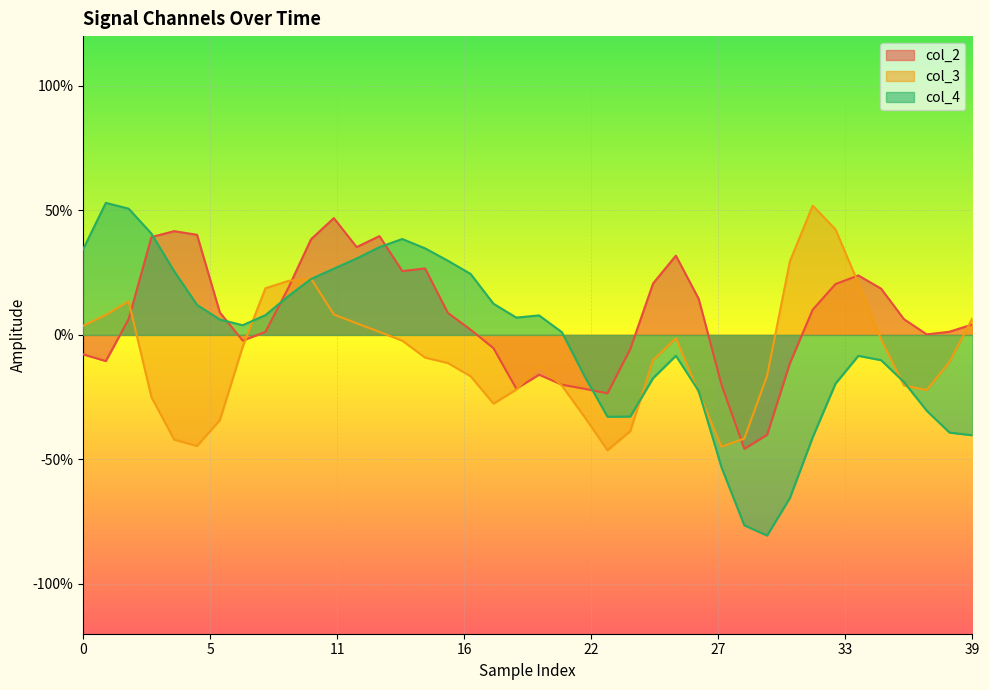

Which series has the widest spread of values?

col_4